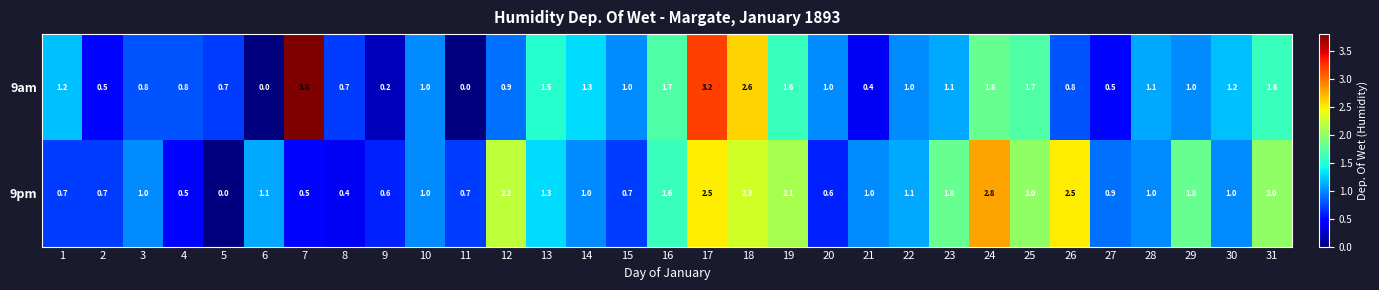

What is the total value across all series at 15?

1.7